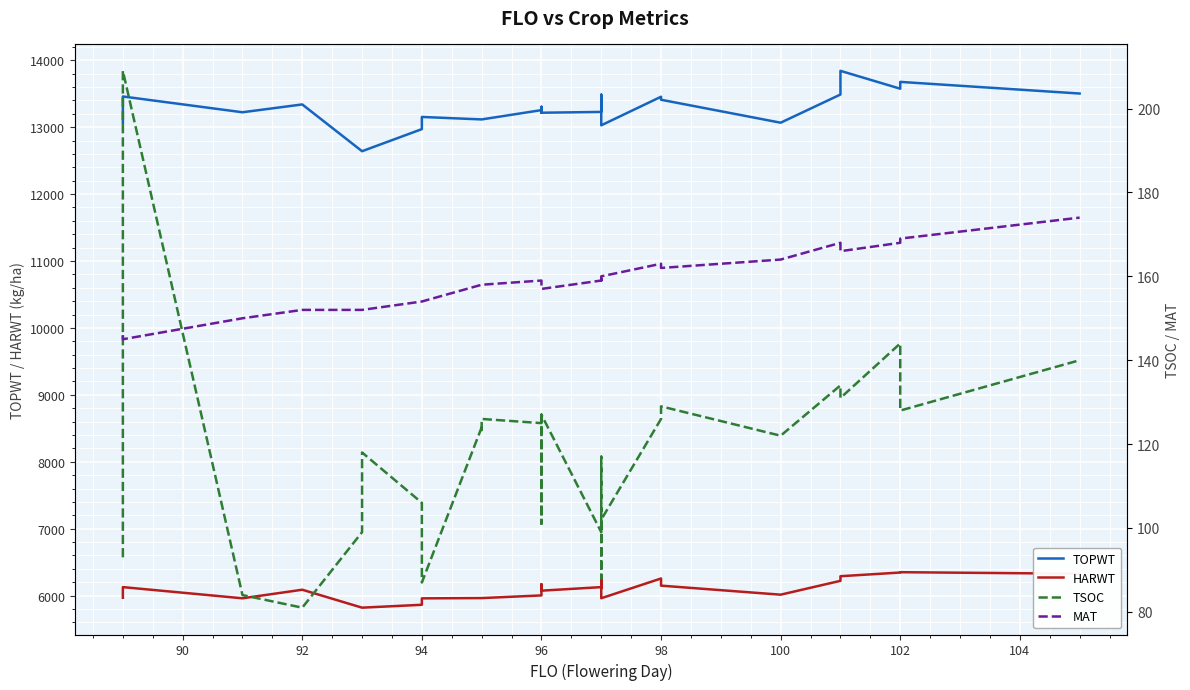

What are all the series names shown in the legend?

TOPWT, HARWT, TSOC, MAT